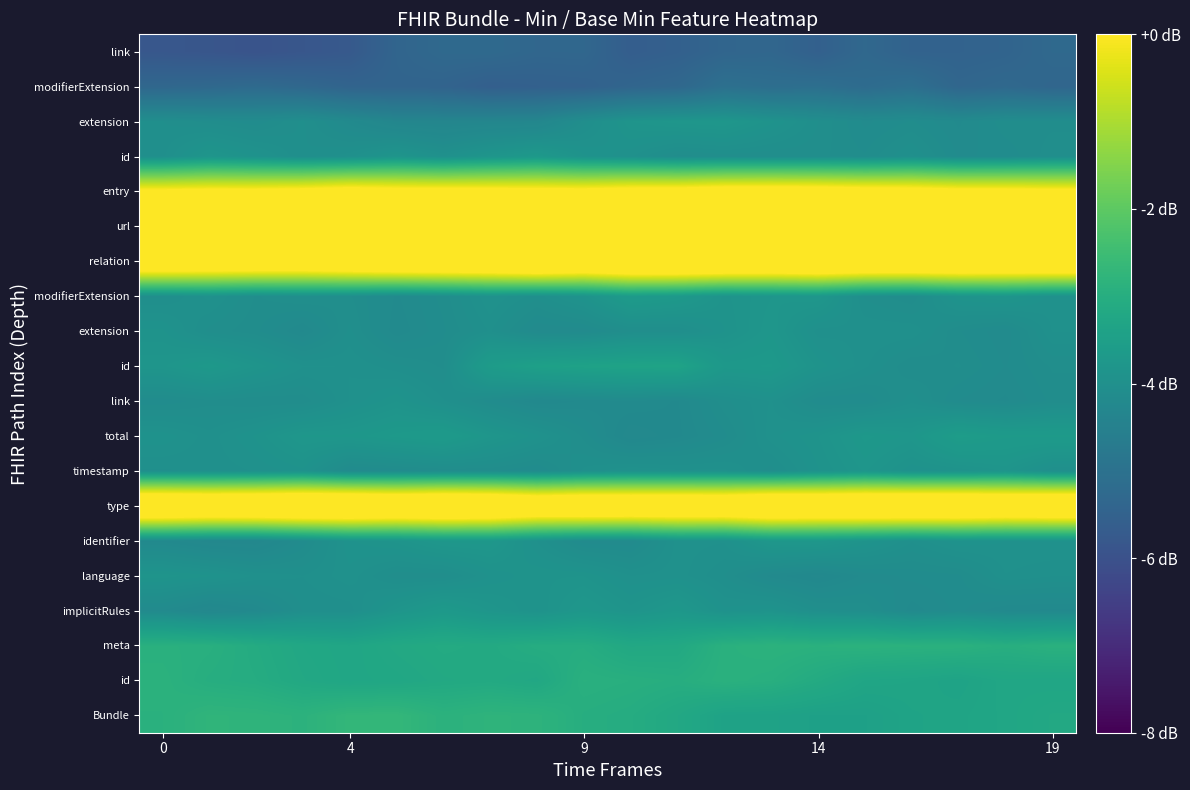

How many distinct data groups are displayed?

20